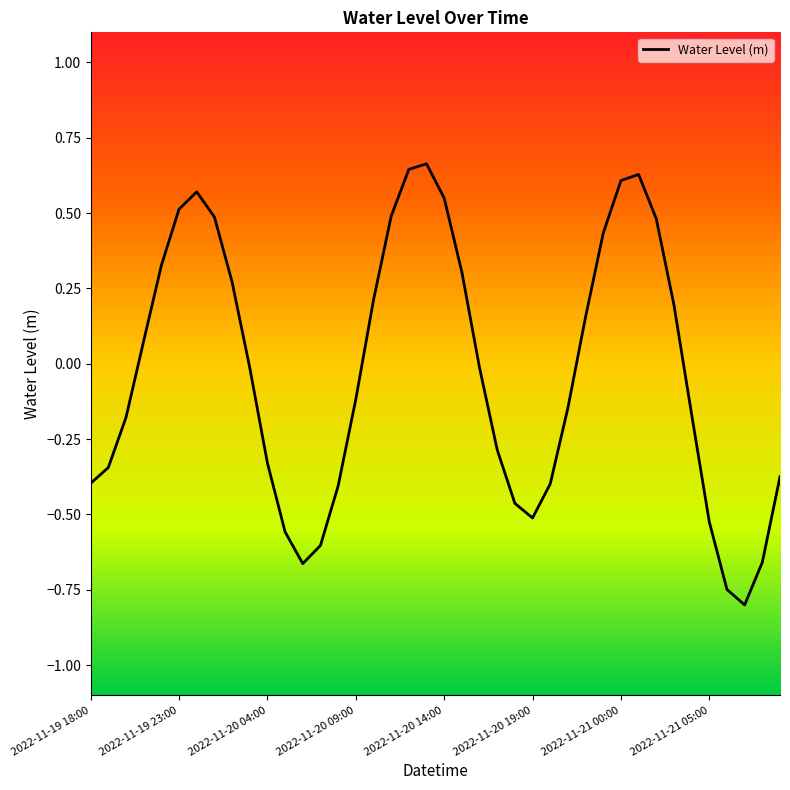

What is the minimum value shown in the chart?

-0.8